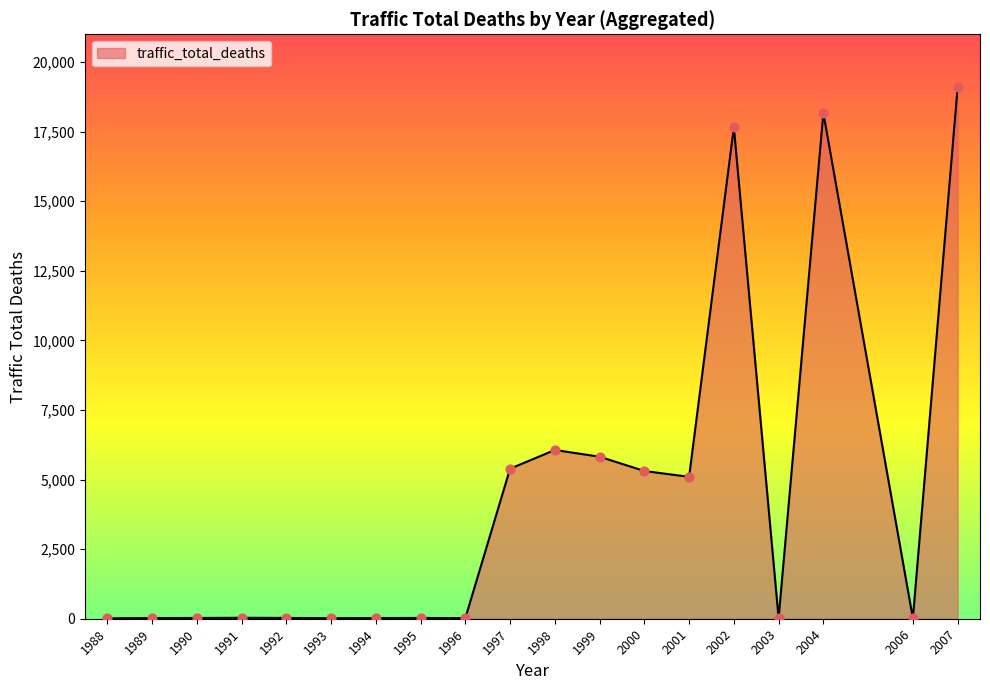

At which label is the value closest to 9550?

1998